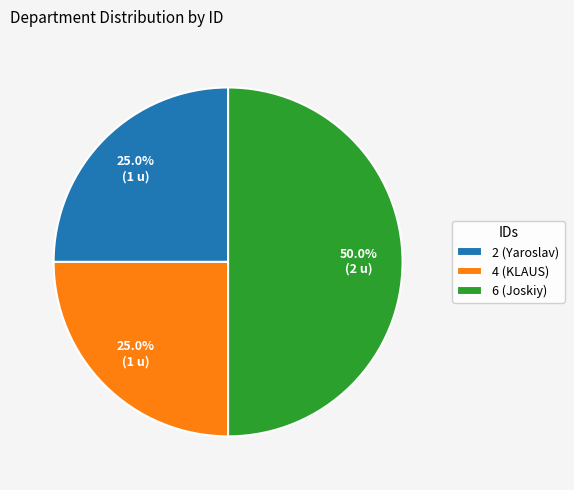

True or false: 6 (Joskiy) accounts for 50% of the total.

True